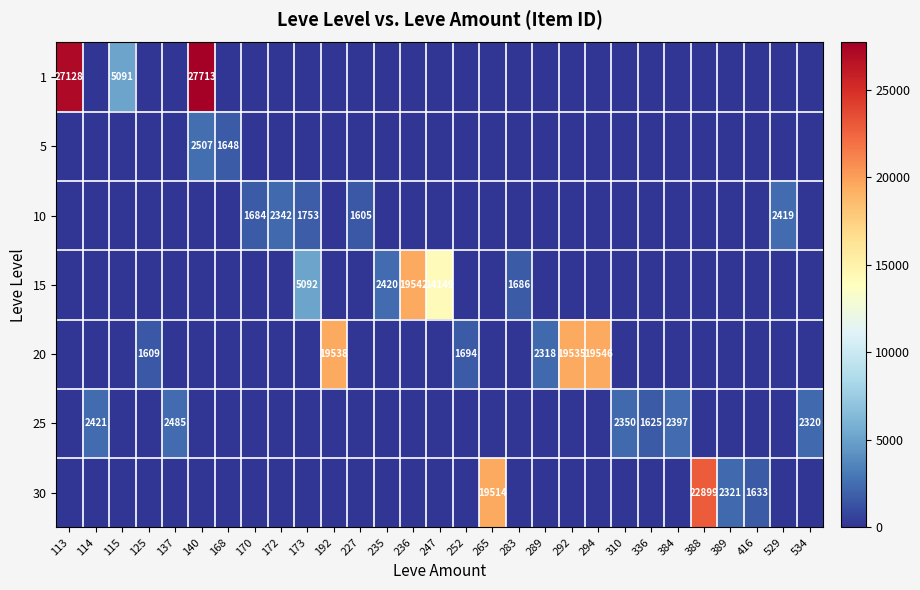

Is it true that 20 equals 11640 at 168?

False